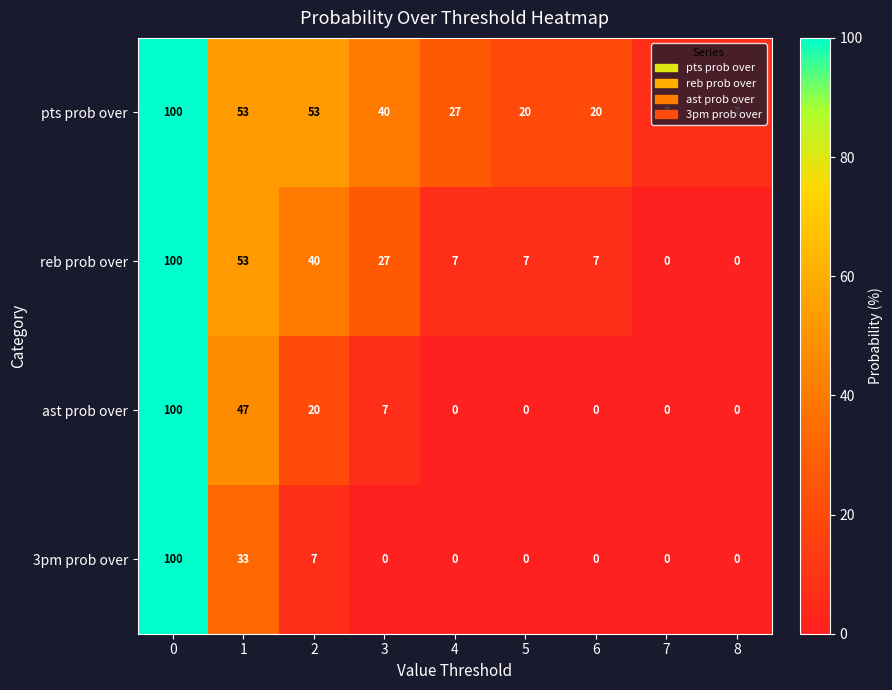

What is the total value across all series at 7?

7